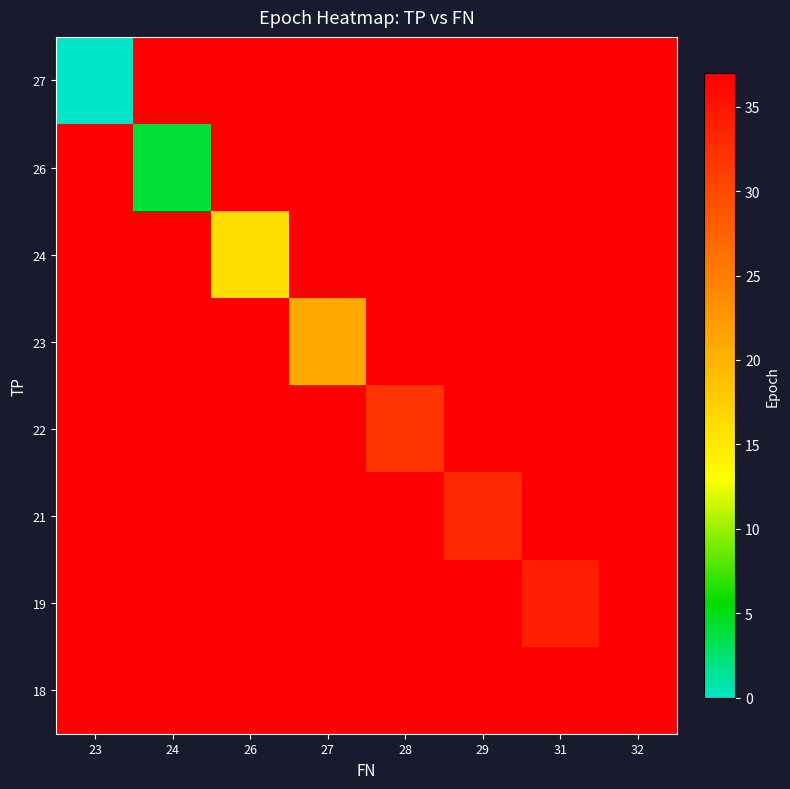

How many data points does each series have?

8